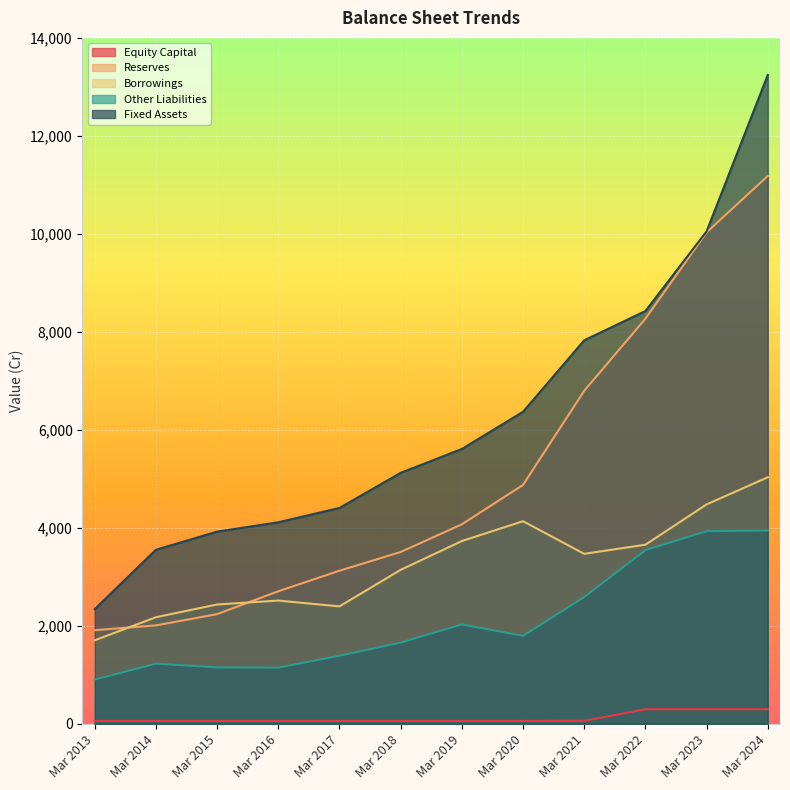

How many distinct data groups are displayed?

5